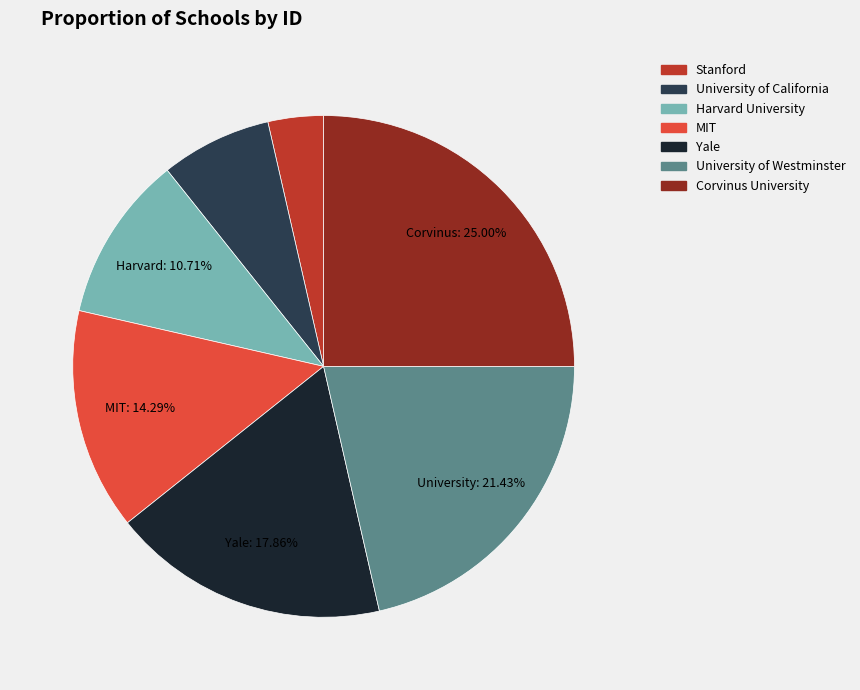

Which category has the biggest portion of the pie?

Corvinus University